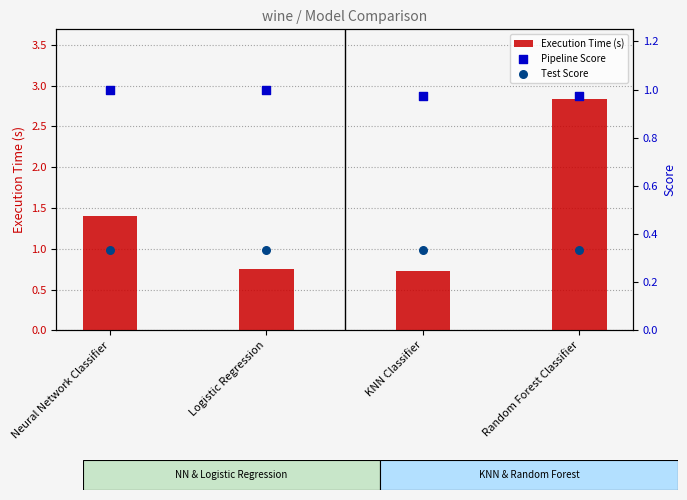

Which series has the largest total across all categories?

Execution Time (s)